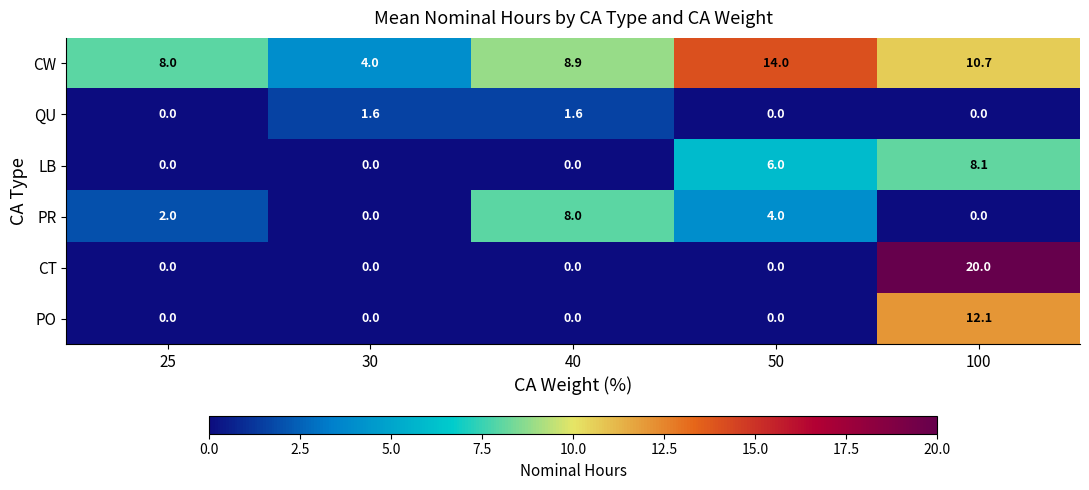

What is the total value across all series at 25?

10.0